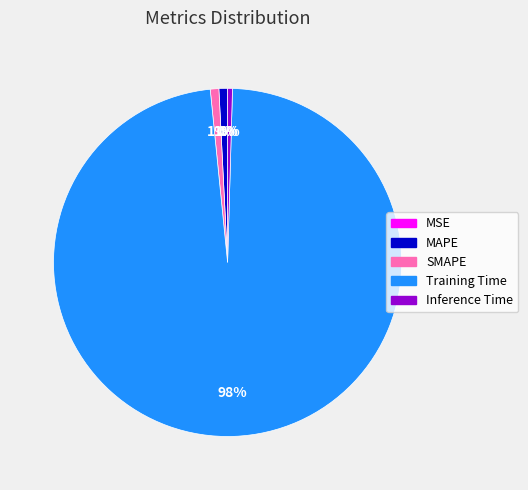

To the nearest percent, what portion does MAPE represent?

1%